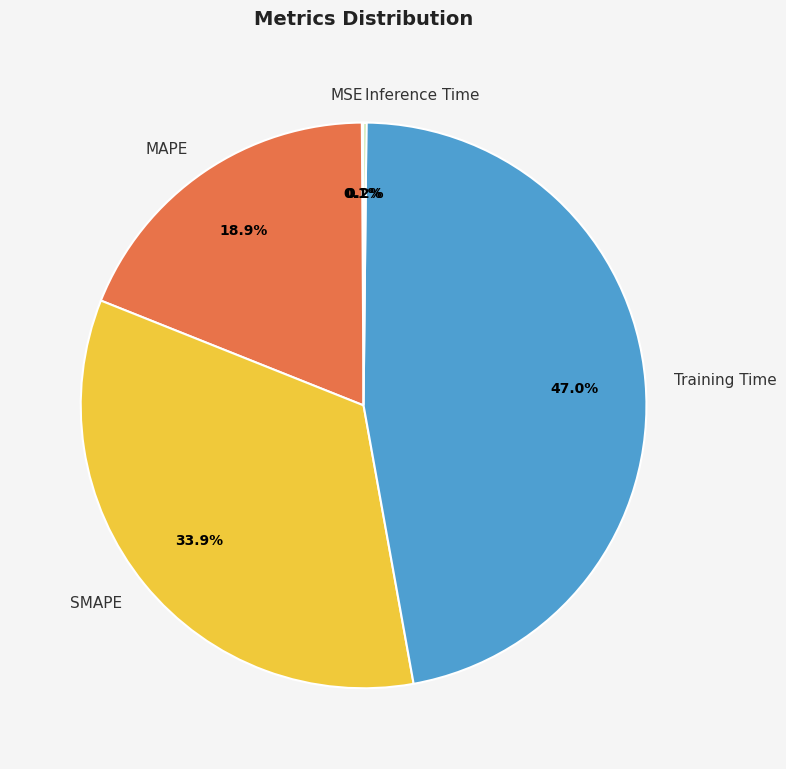

To the nearest percent, what is the average slice percentage?

20%